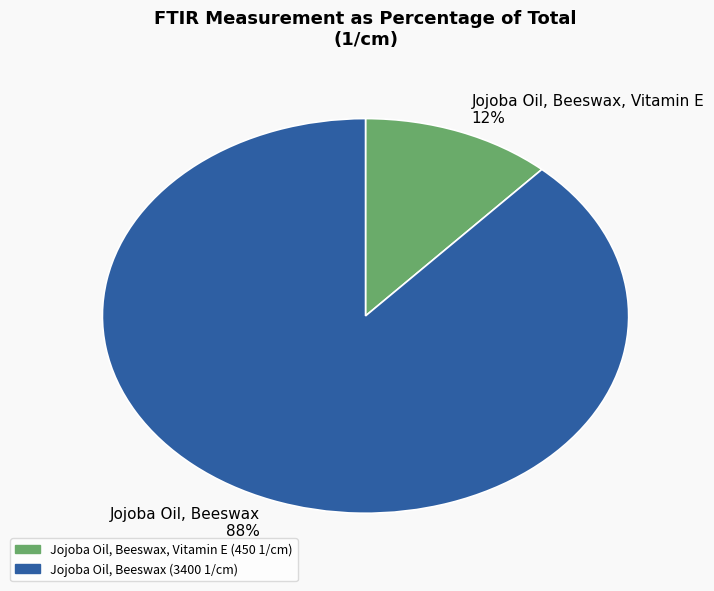

Which category has the biggest portion of the pie?

Jojoba Oil, Beeswax 88%